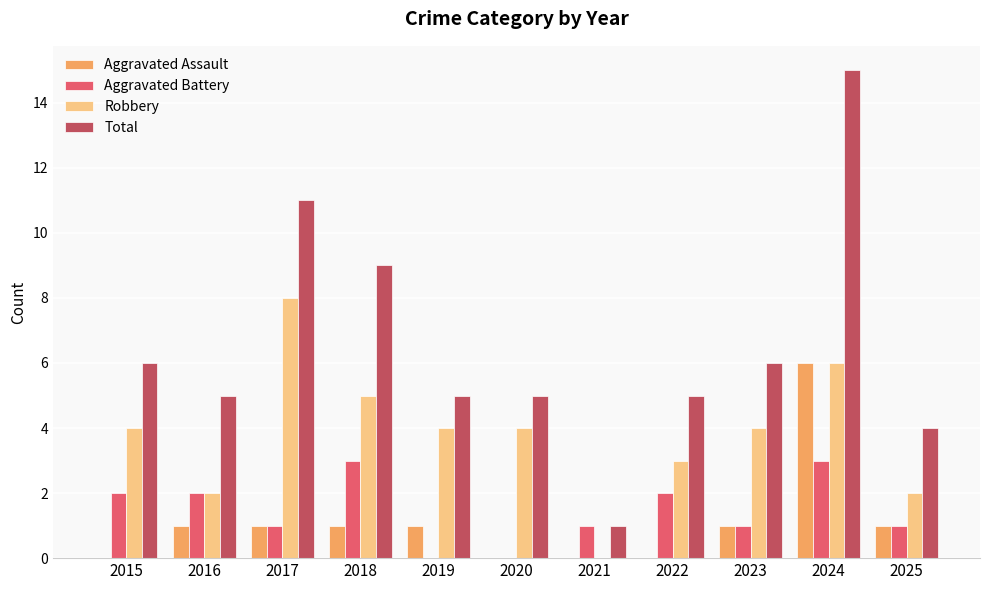

What is the sum of all Aggravated Assault values?

12